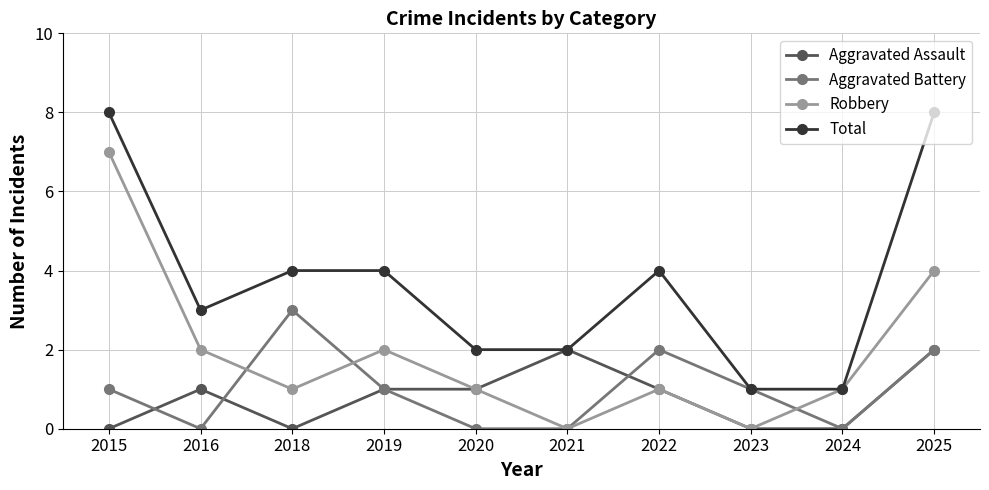

Count the Robbery values in the range 1 to 2.

6